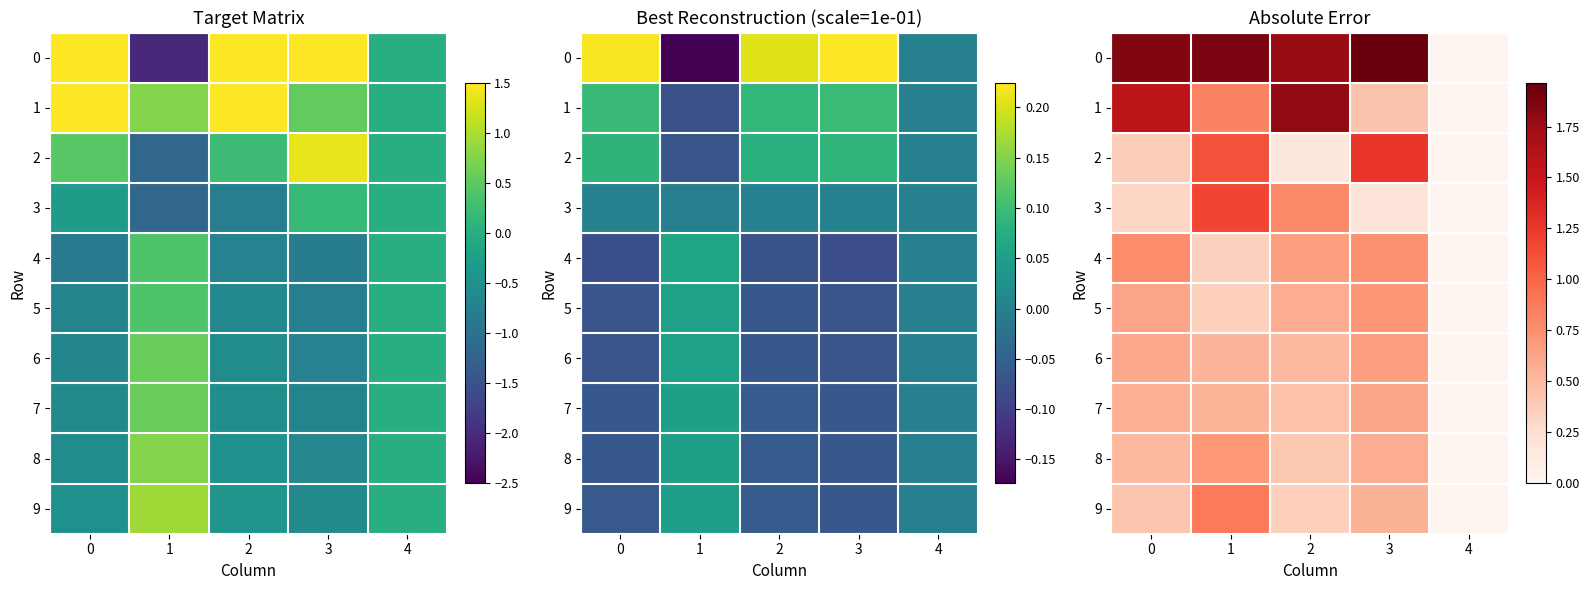

What is the difference between the maximum and minimum values in the 8 series?

0.7